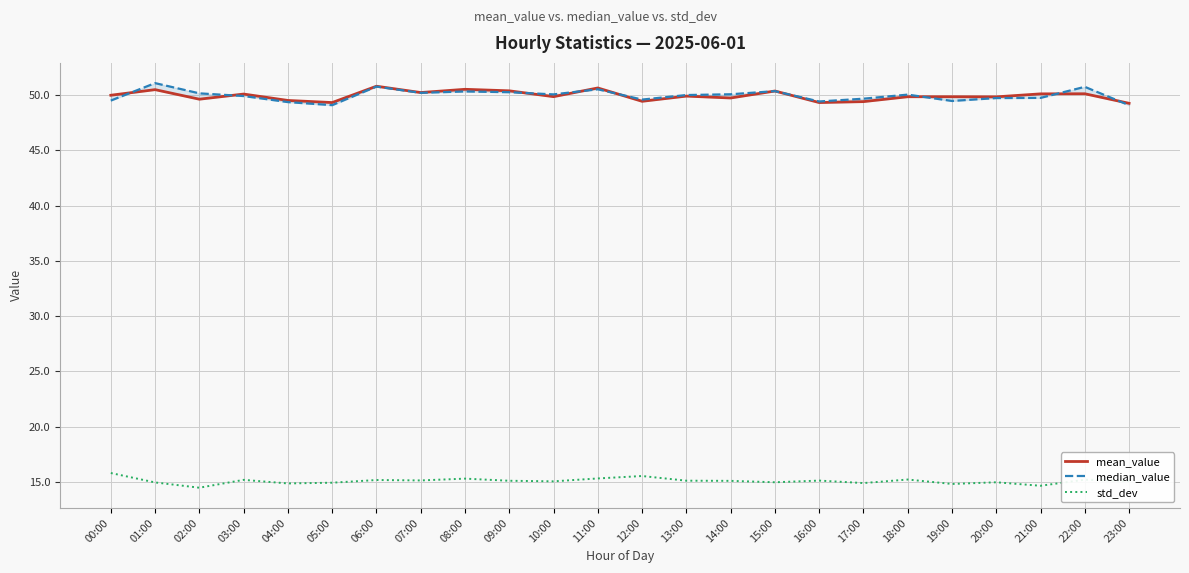

Count the number of data series in this chart.

3